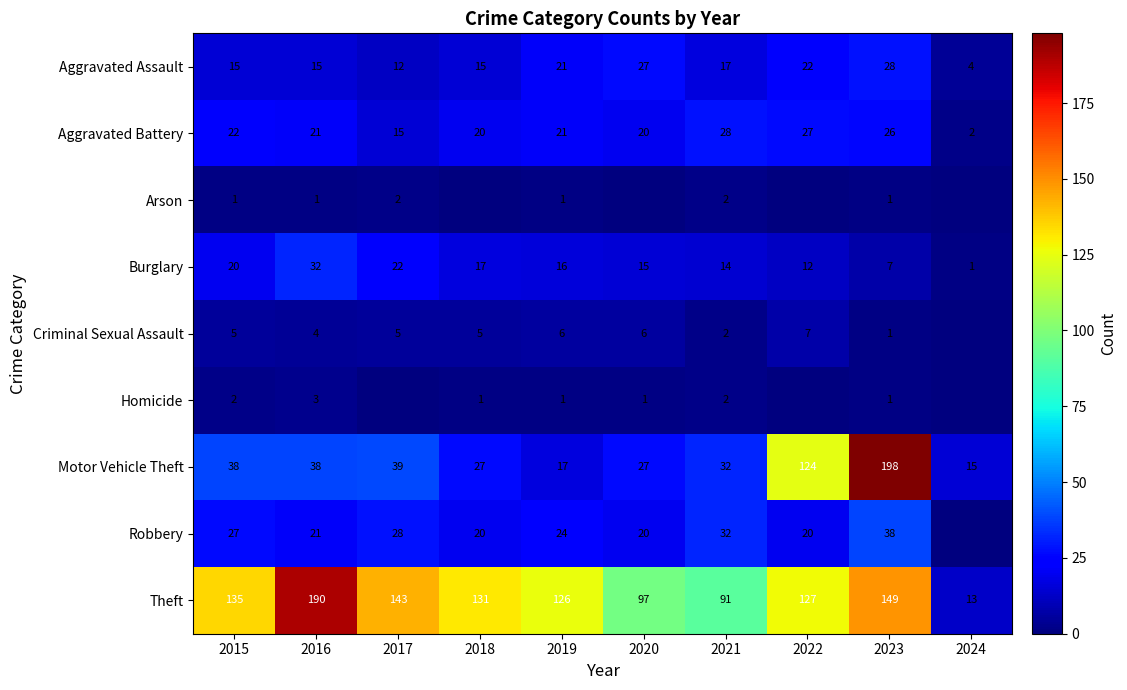

What is the maximum value for Aggravated Battery?

28